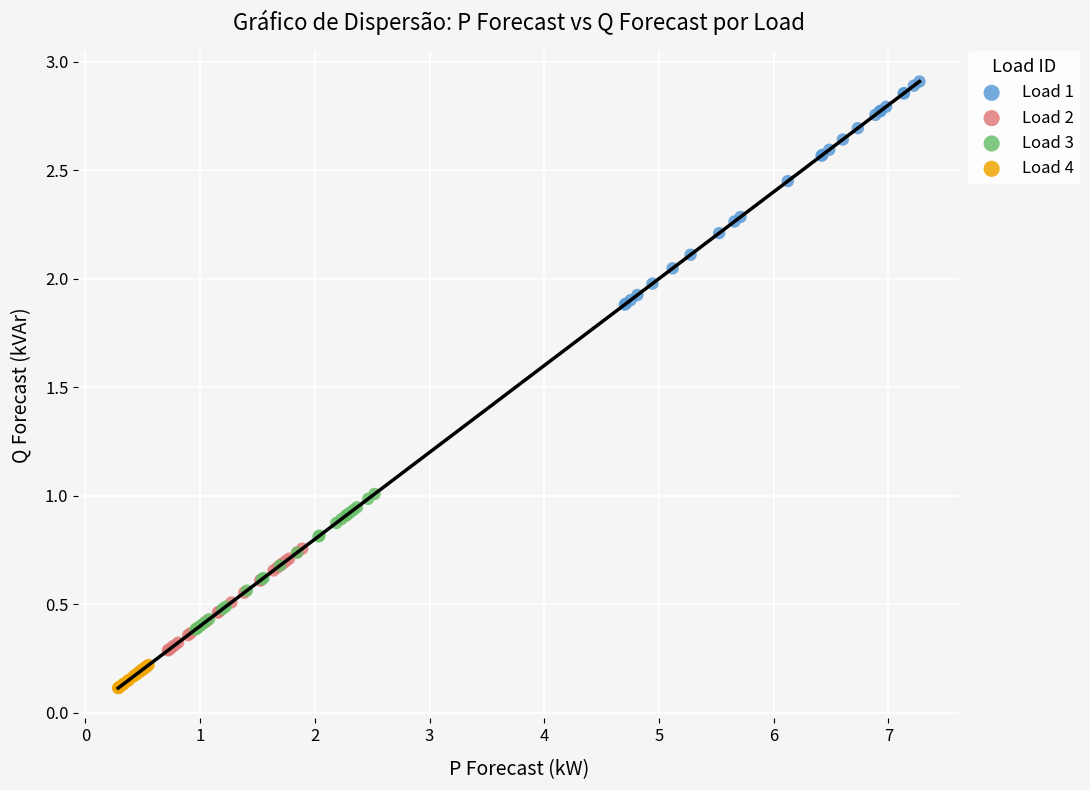

What are all the series names shown in the legend?

Load 1, Load 2, Load 3, Load 4